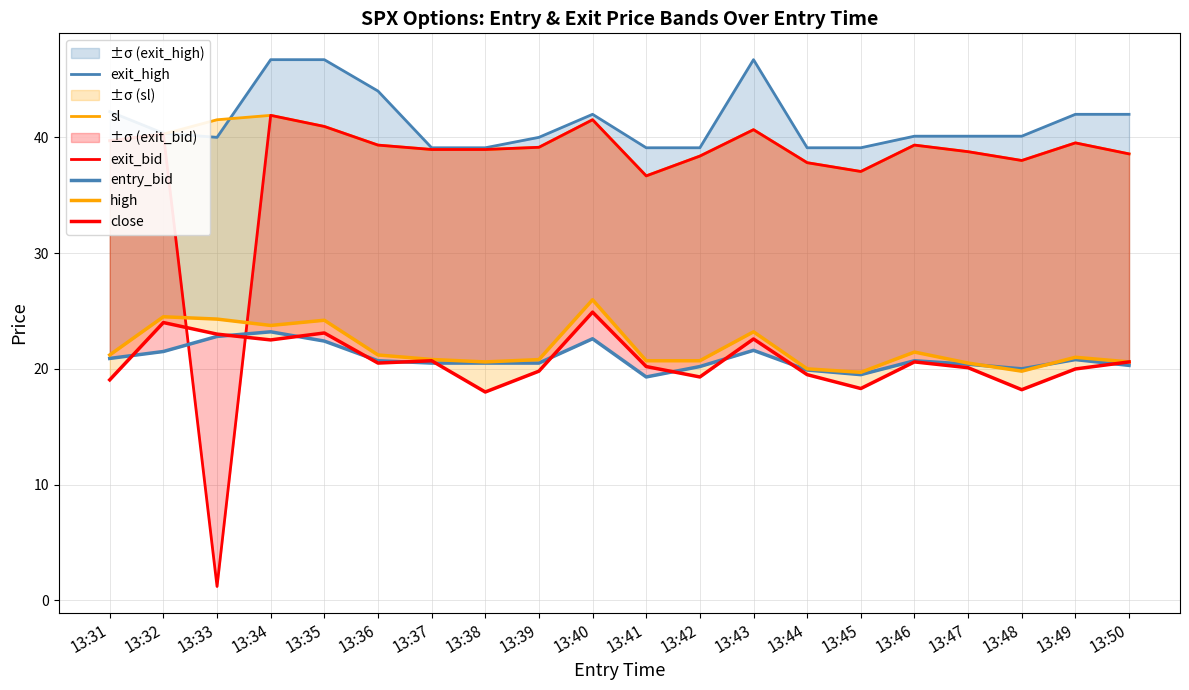

What is the value of the high point at the 14th from the left?

20.0